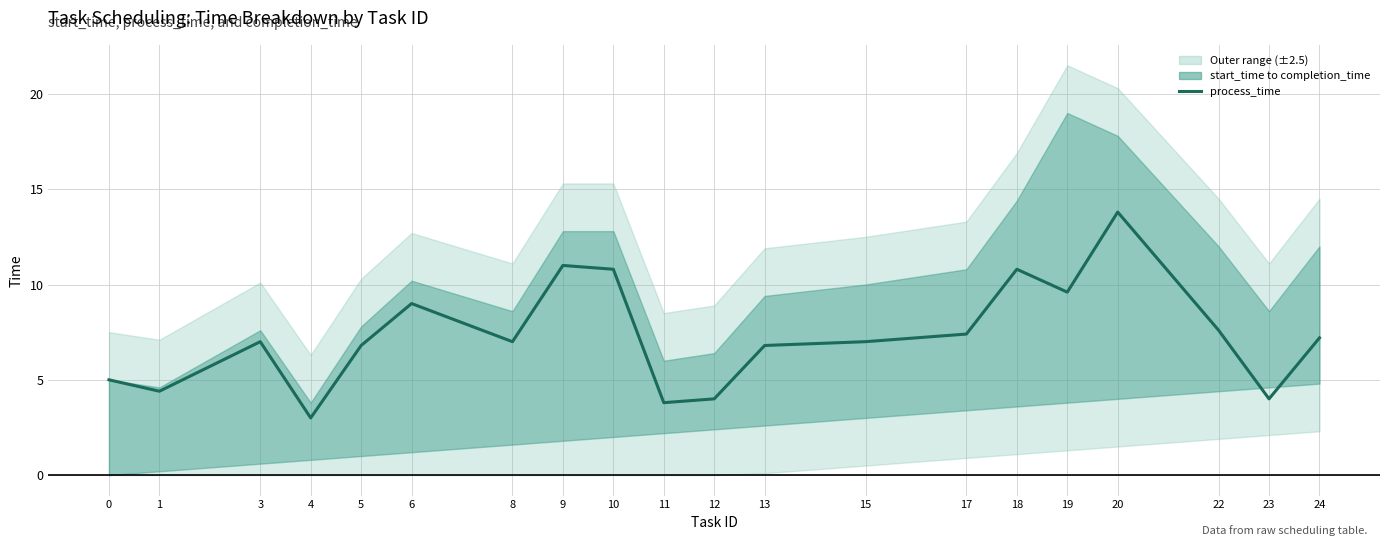

Rank the categories by value from lowest to highest.

4, 11, 12, 23, 1, 0, 5, 13, 3, 8, 15, 24, 17, 22, 6, 19, 10, 18, 9, 20